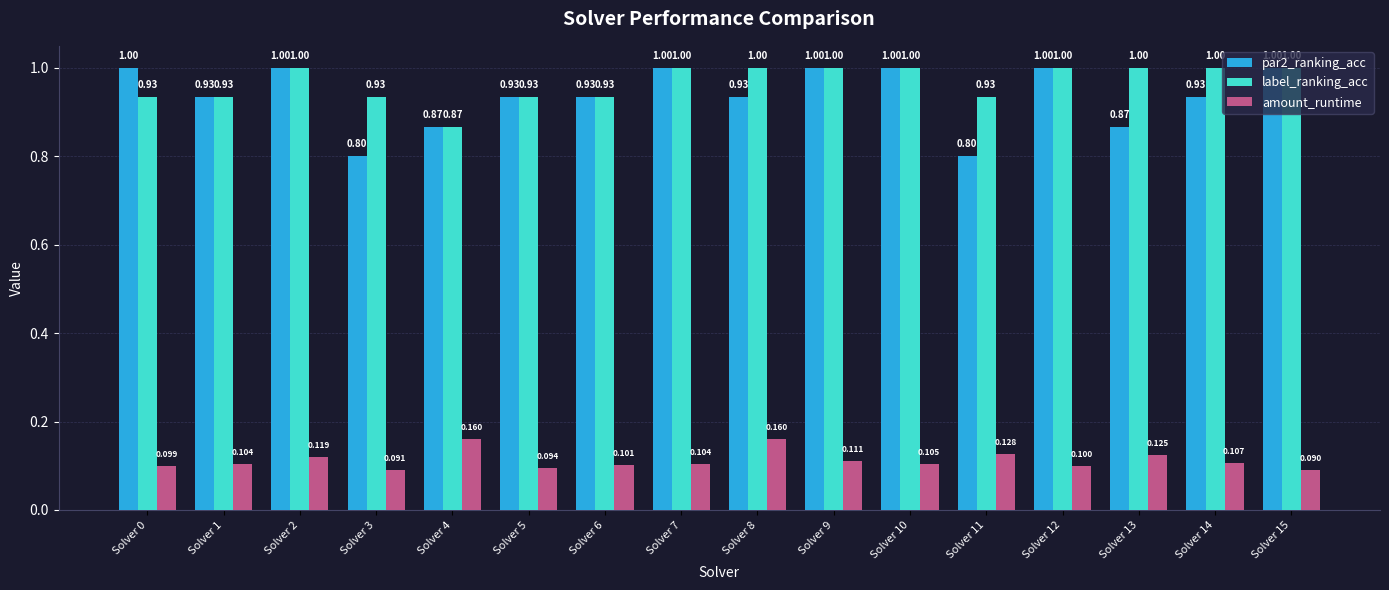

Between Solver 0 and Solver 2, which series saw the biggest shift?

label_ranking_acc